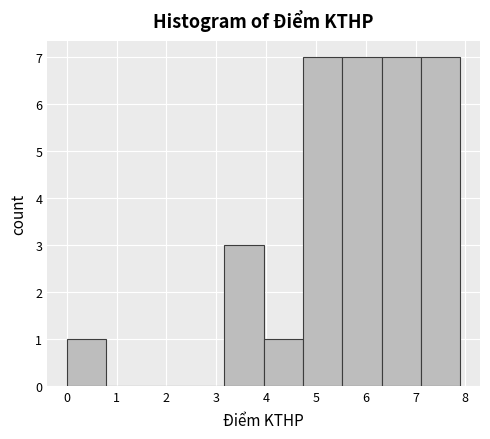

What is the height of the bar covering 4.74 to 5.53 on the x-axis? Neither the bar edges nor the heights are printed on the chart, so give them approximately, as read against the axes.

7